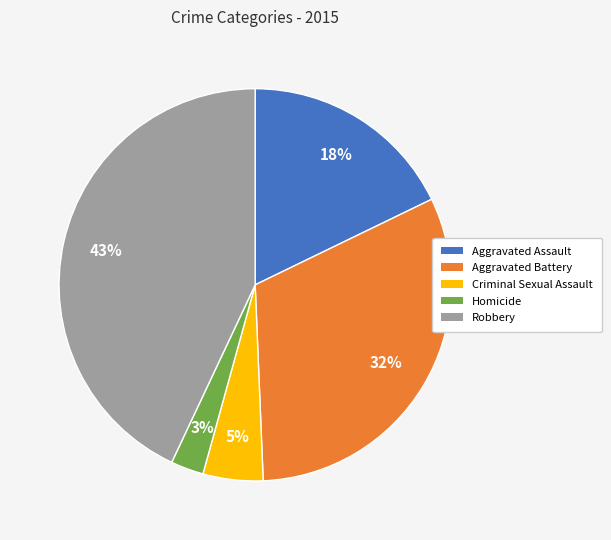

Is Criminal Sexual Assault the majority of the pie?

No